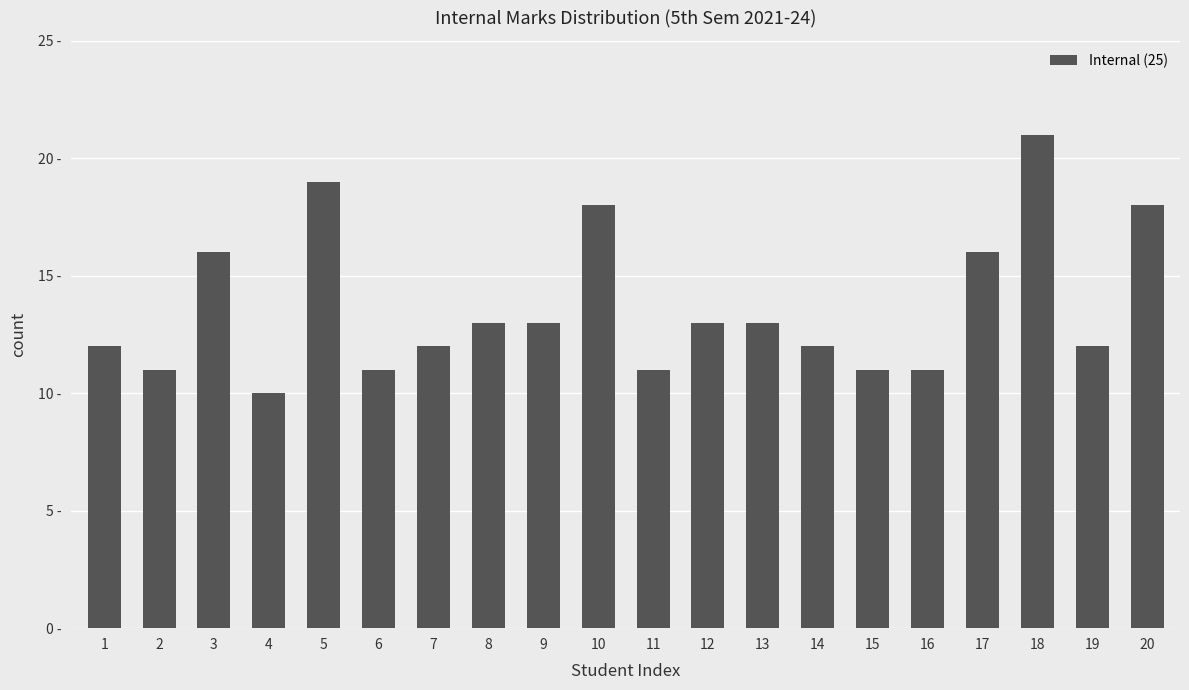

How many categories are shown in the chart?

20